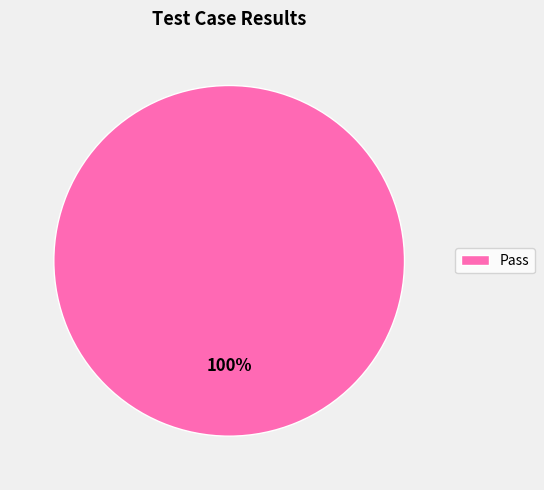

To the nearest percent, what percentage of the pie is Pass?

100%